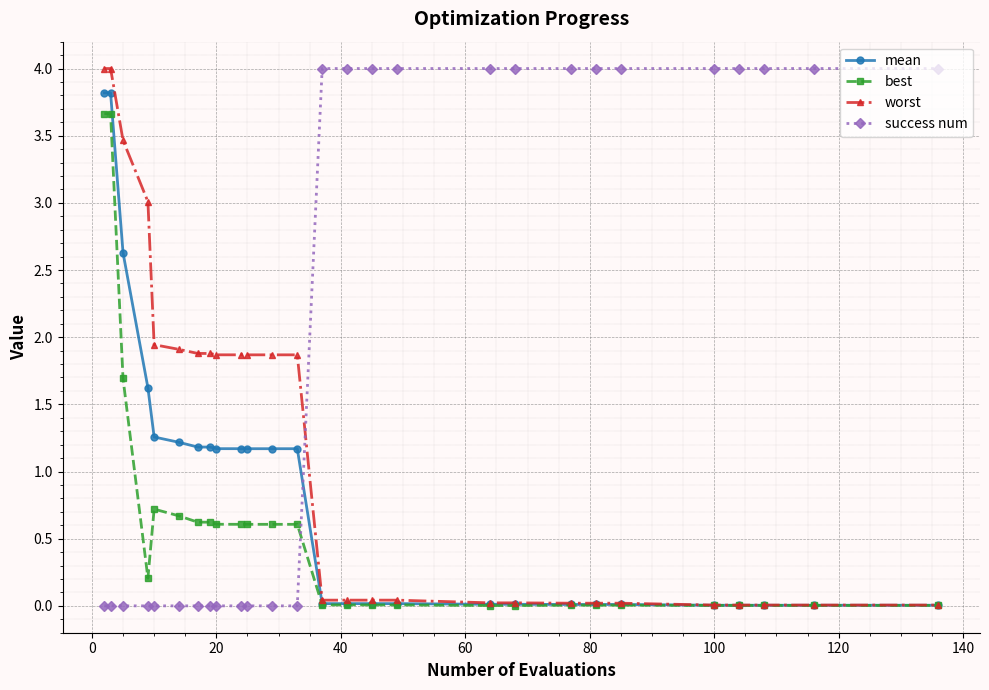

True or false: best has more than 0 points higher than both neighbors.

True